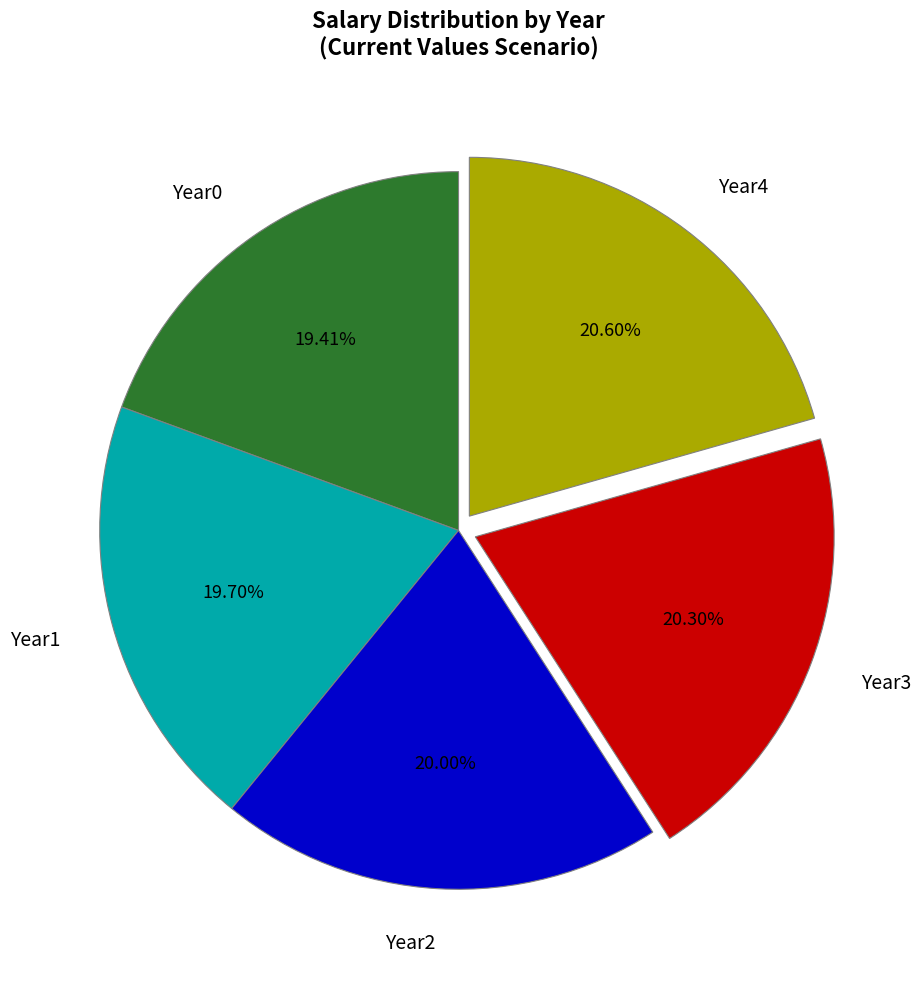

Does Year4 represent more than half of the total?

No